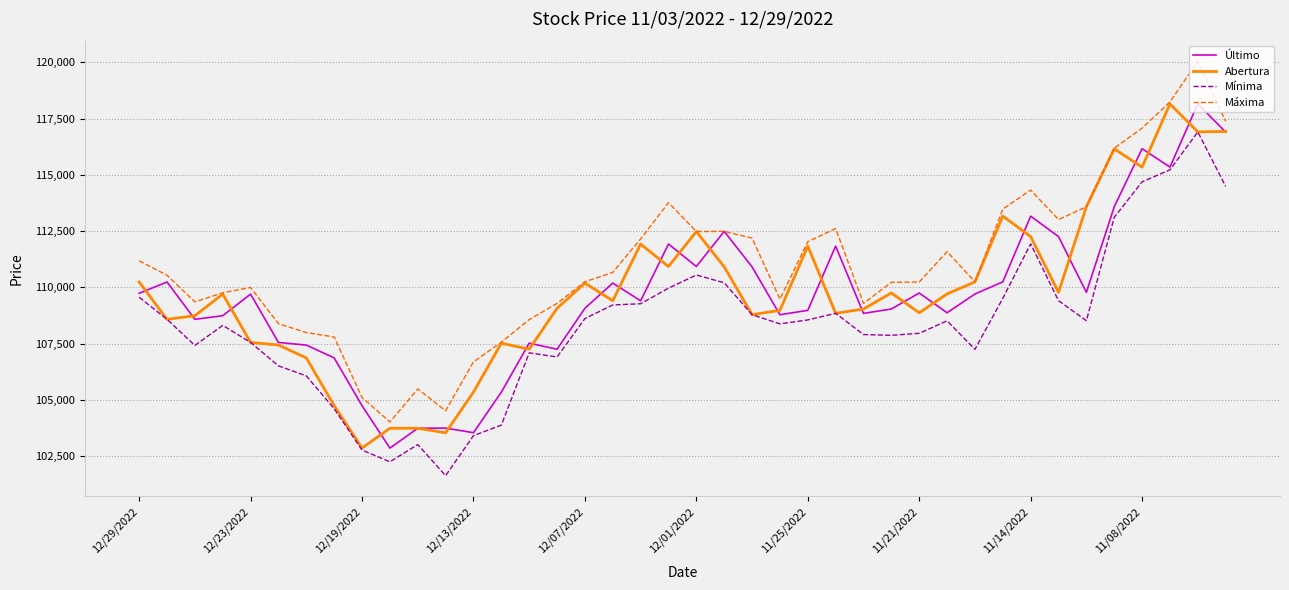

What is the minimum value for Abertura?

102859